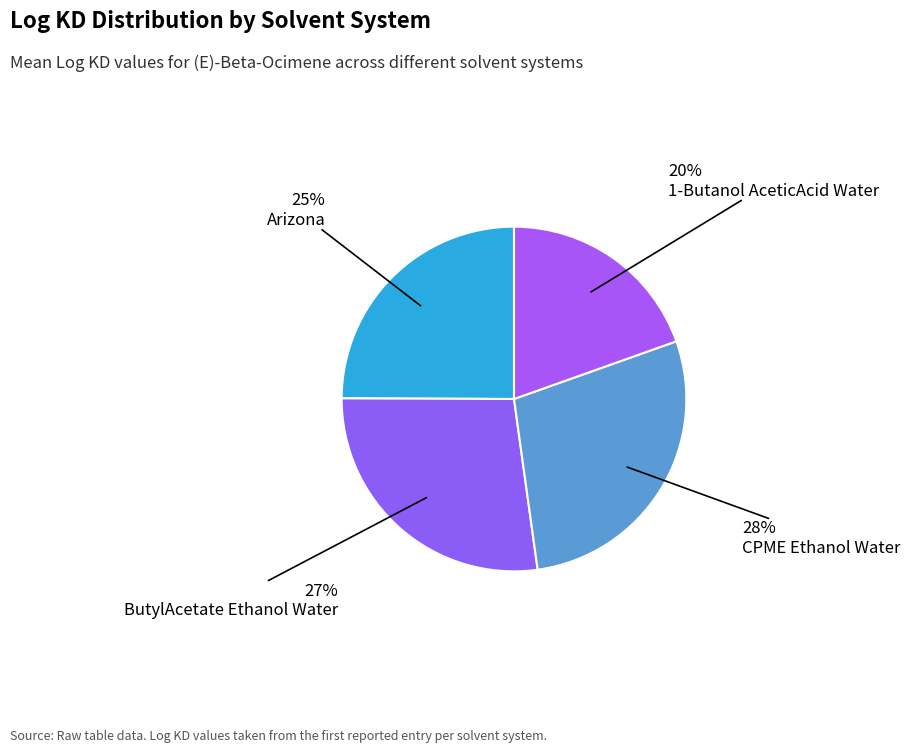

Which category has the biggest portion of the pie?

CPME Ethanol Water